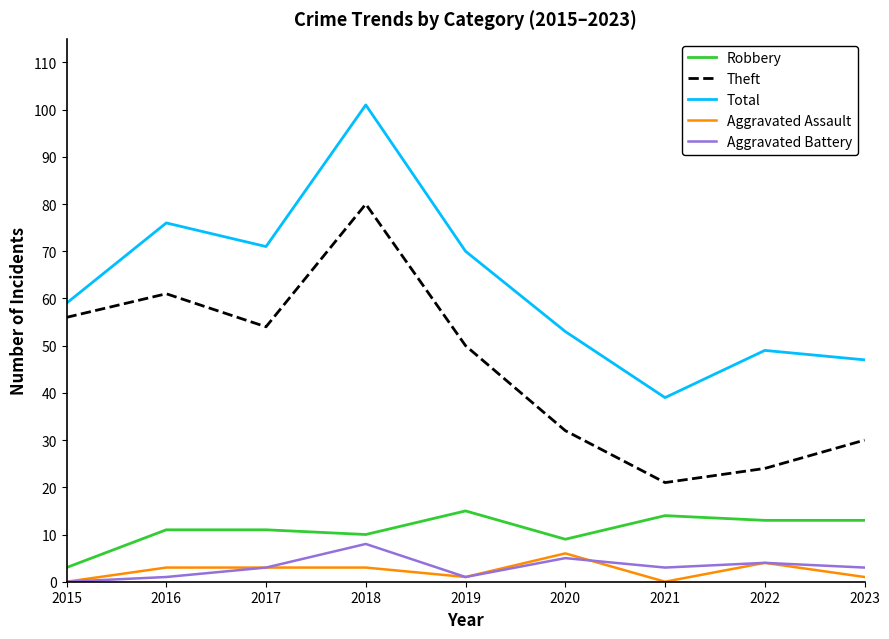

Which category has the highest value in the Aggravated Battery series?

2018